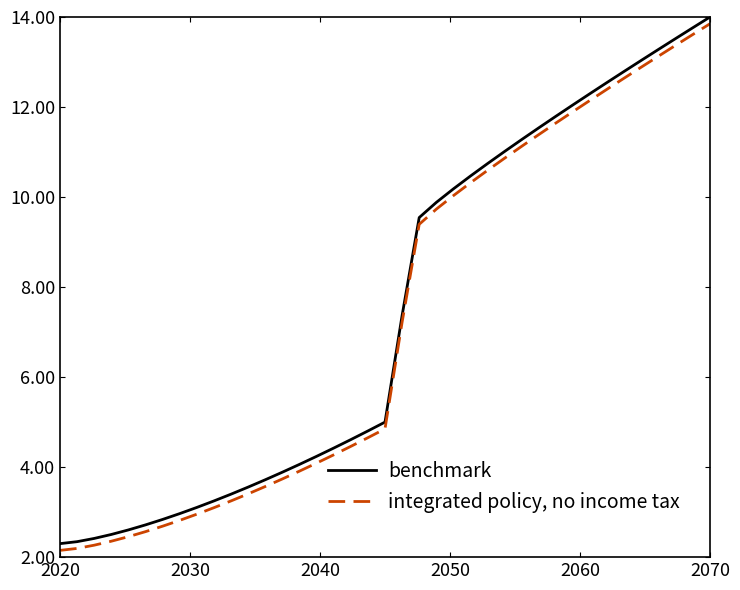

How many lines are shown in the chart?

2